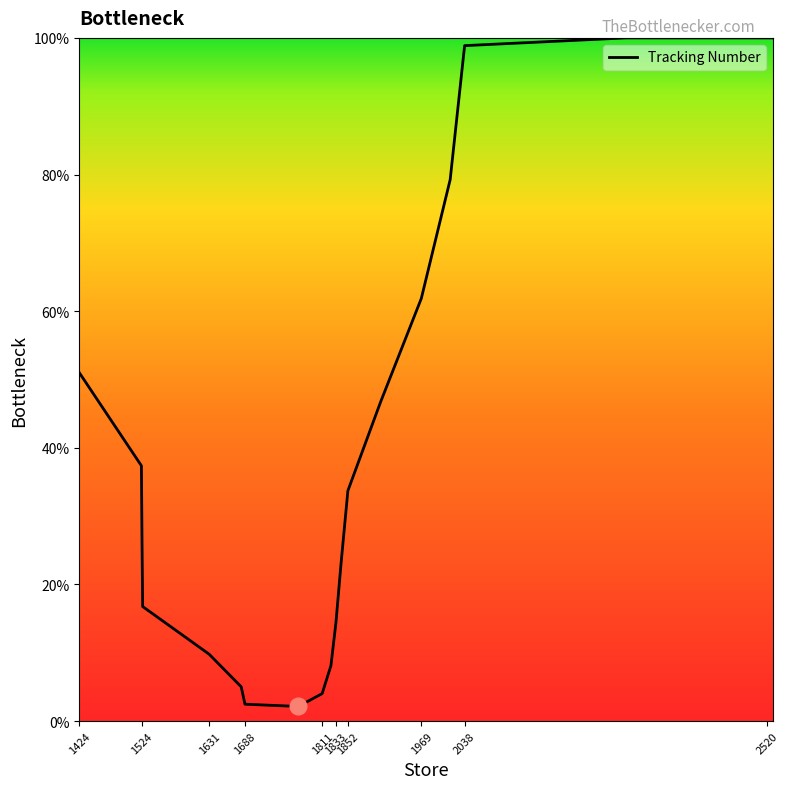

What is the difference between the maximum and minimum values?

97.9